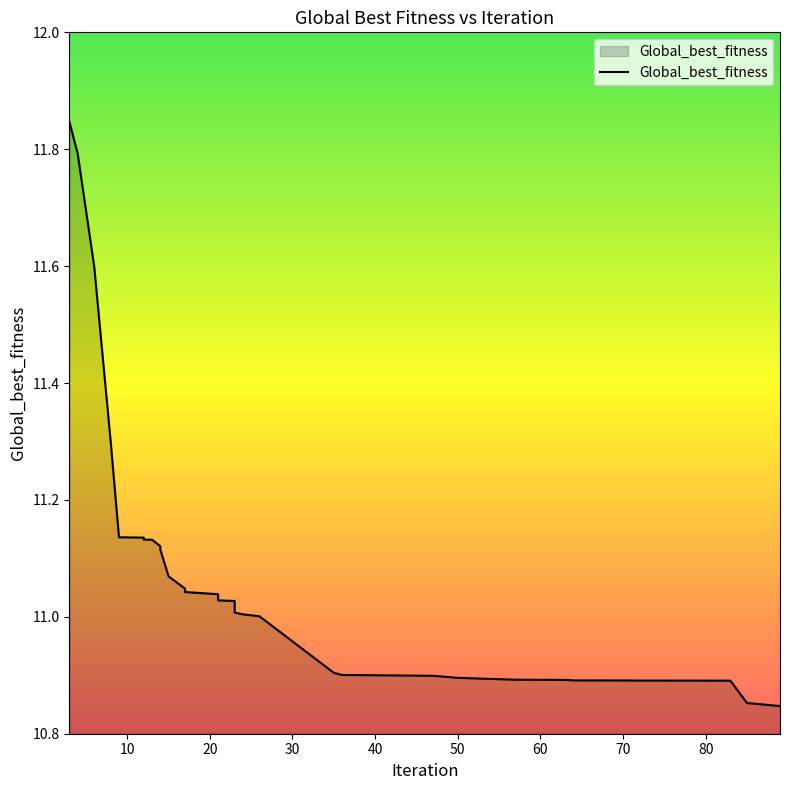

What is the difference between the maximum and minimum values?

1.0